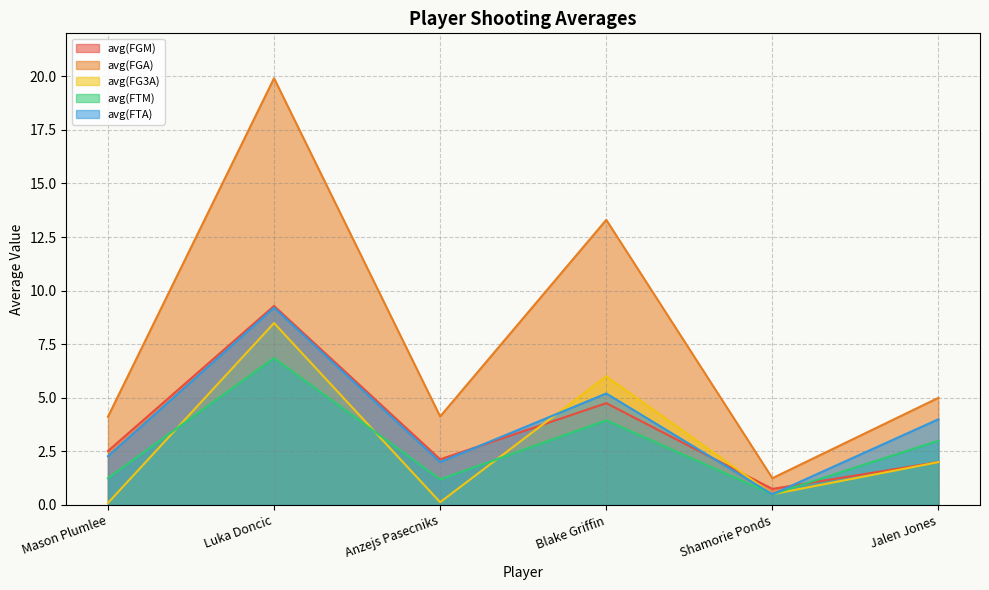

In avg(FTA), how many points are higher than both neighbors (excluding endpoints)?

2